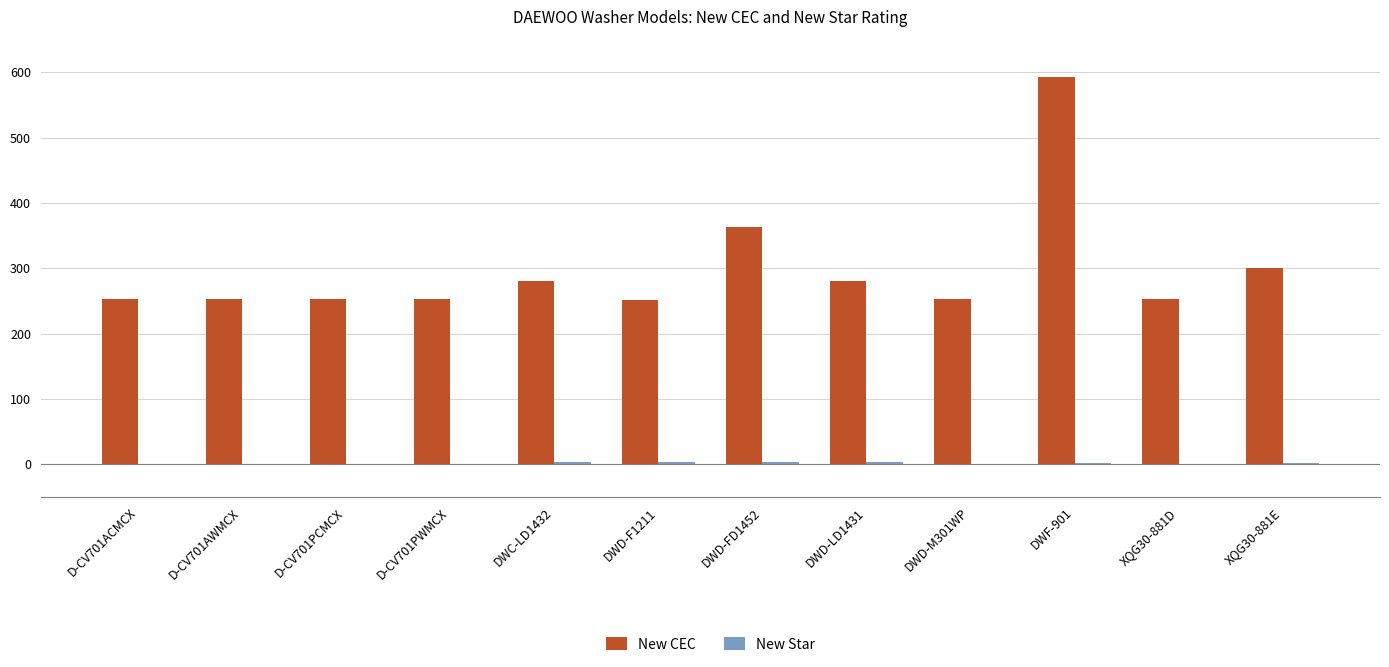

What is the sum of all New CEC values?

3585.0